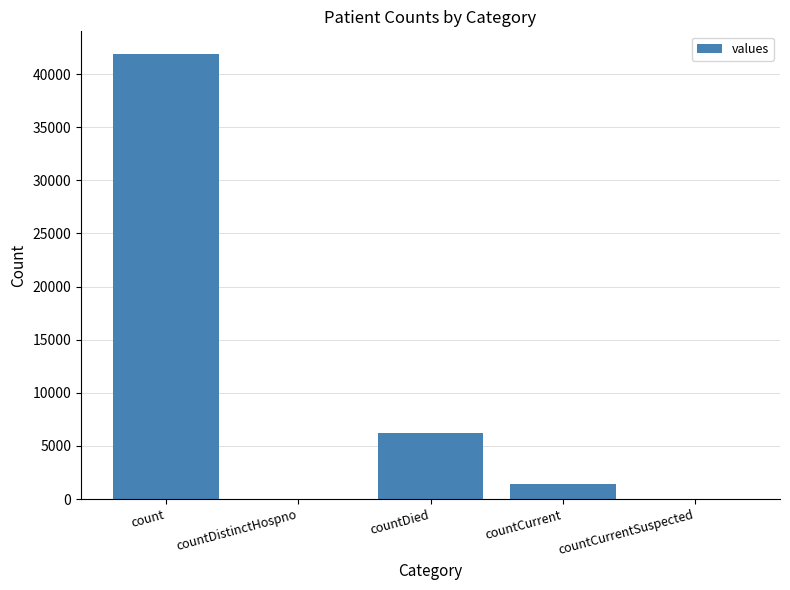

Is it true that the value at countDied is 3425?

False